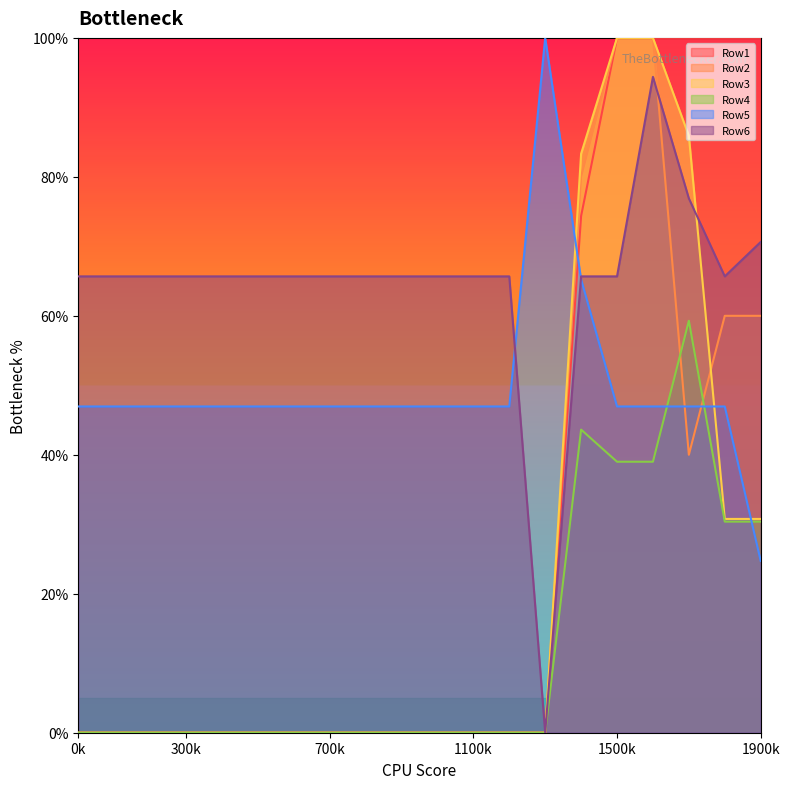

Count the number of data series in this chart.

6